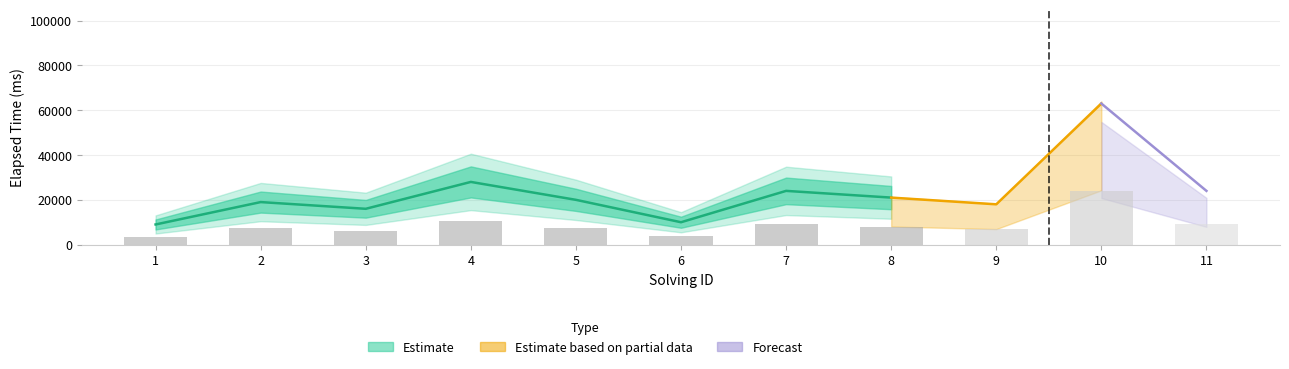

Reading left to right, list all the values displayed in this chart.

1=3420	2=7220	3=6080	4=10640	5=7600	6=3800	7=9120	8=7980	9=6840	10=23940	11=9120